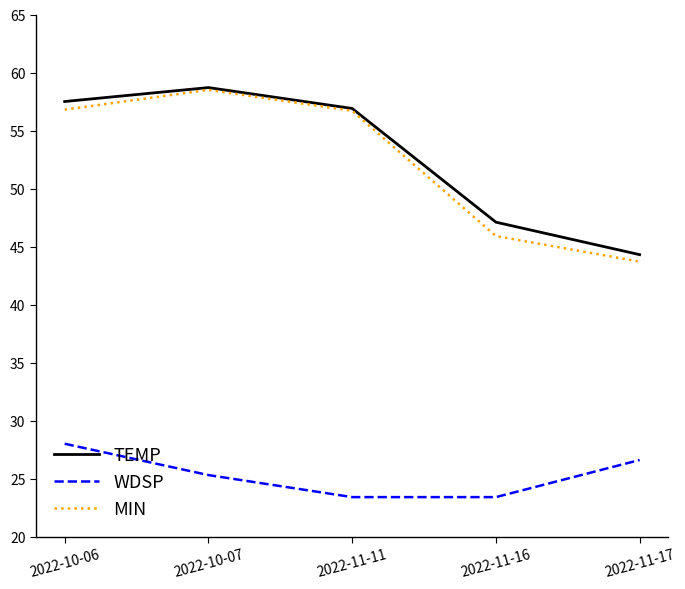

What is the maximum value for TEMP?

58.7